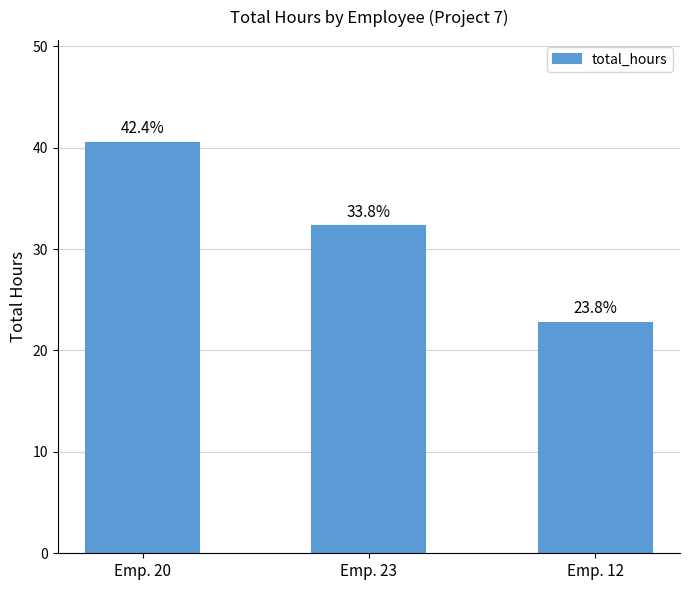

List the labels in order of value, largest first.

Emp. 20, Emp. 23, Emp. 12